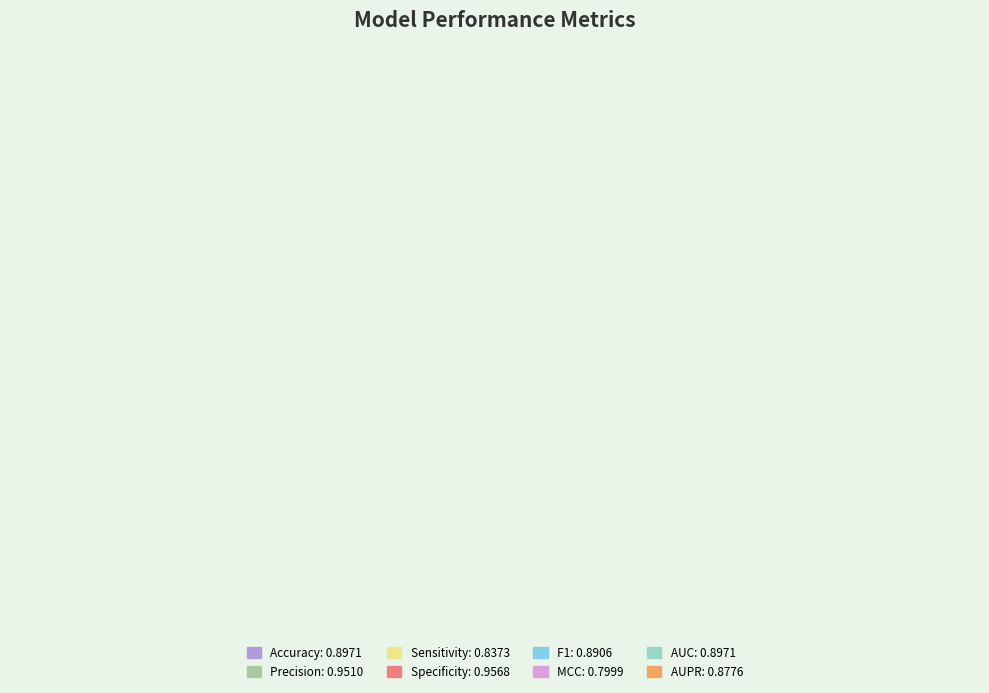

To the nearest percent, what percentage of the pie is Sensitivity?

12%